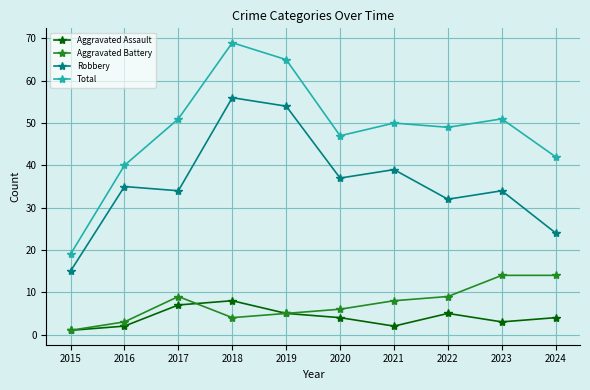

What is the highest value of the Total series?

69